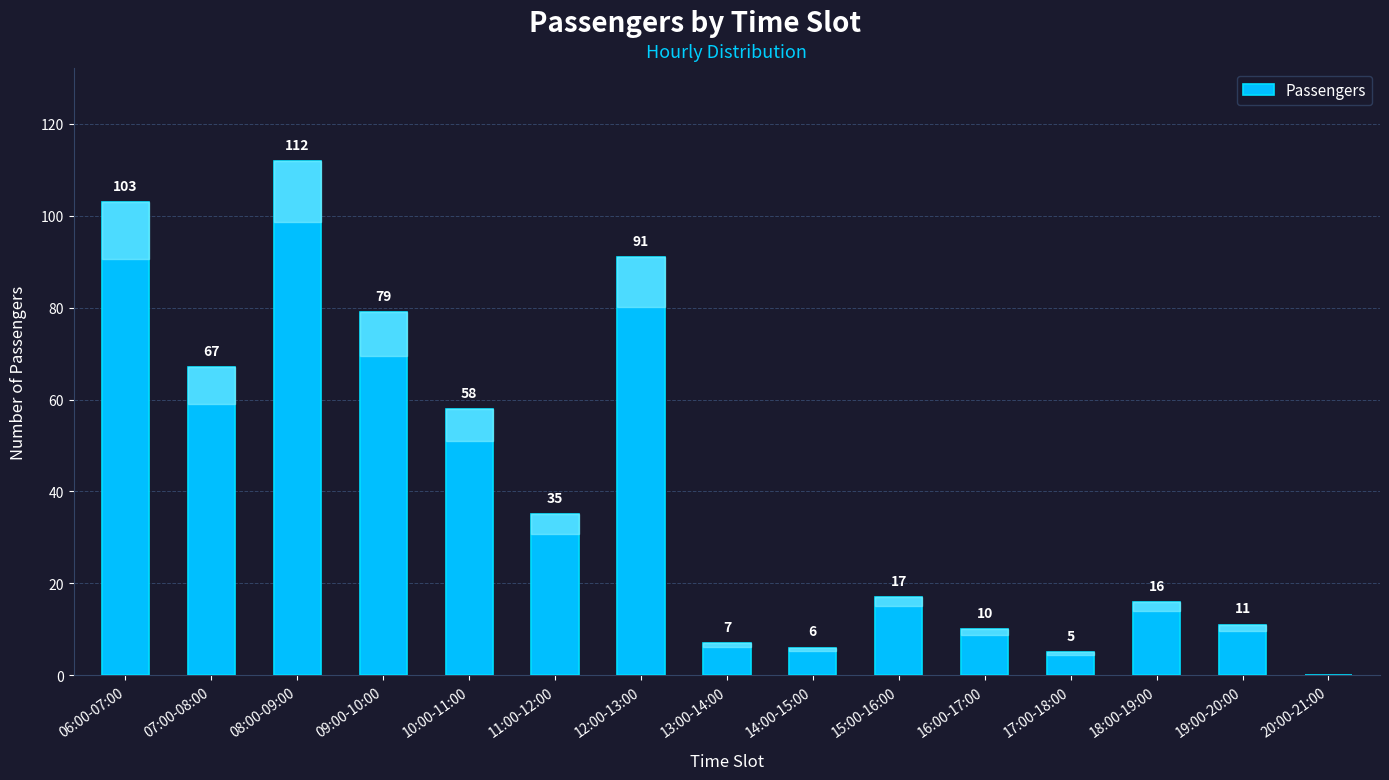

What is the change in value from 09:00-10:00 to 17:00-18:00?

-74